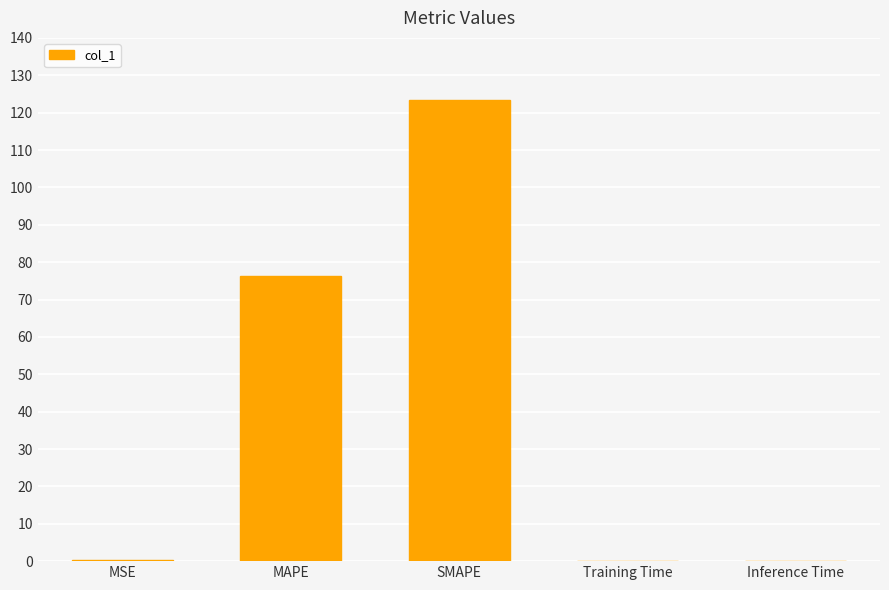

At which category does the chart reach its peak across all series?

SMAPE